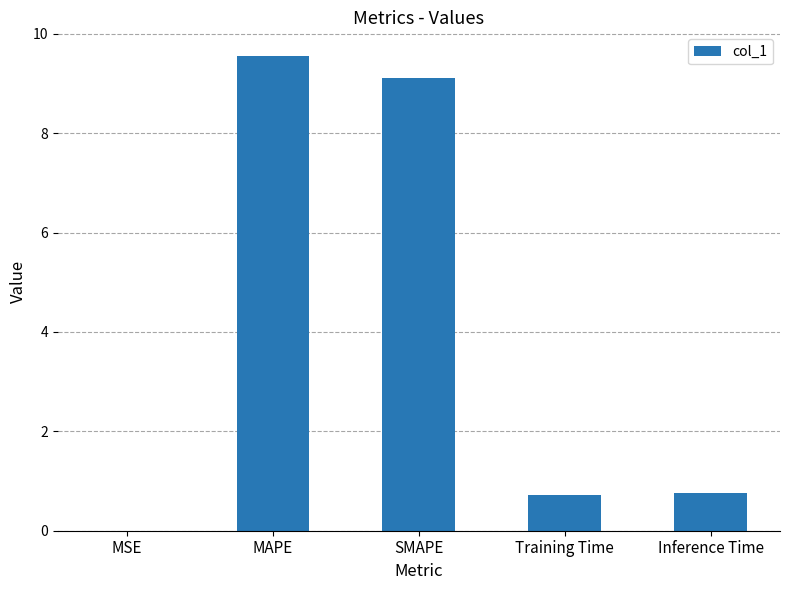

What is the greatest value displayed?

9.6